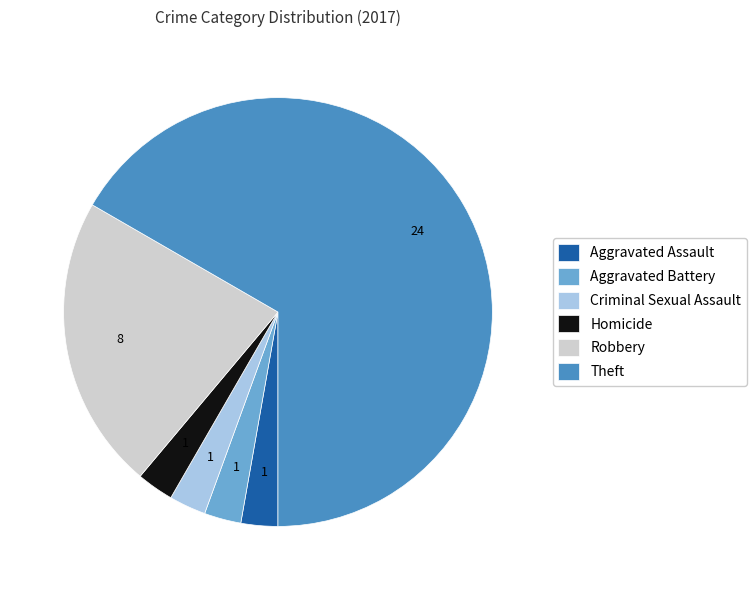

Is it true that Robbery is 22% of the pie?

True